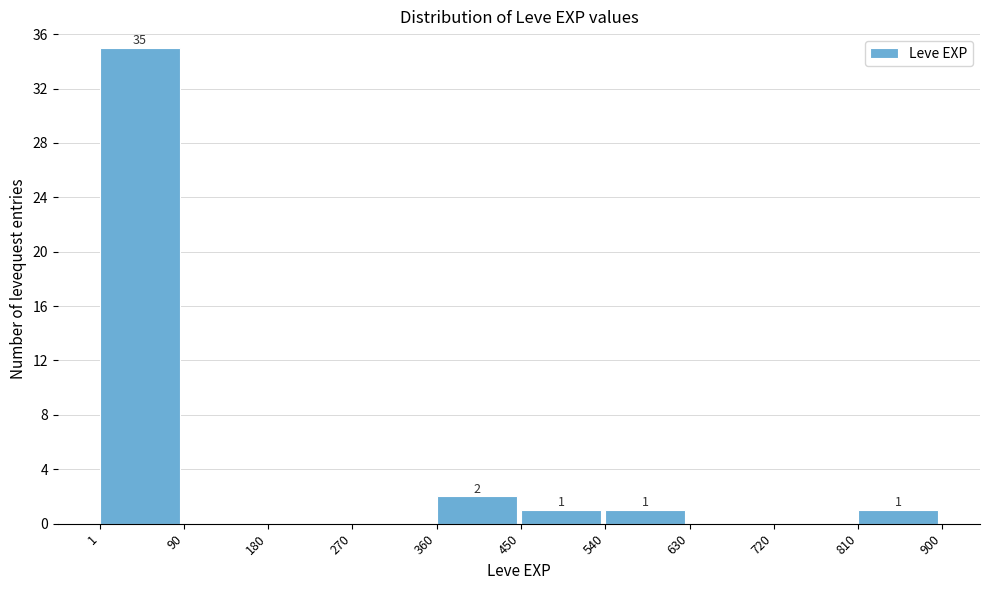

Which range on the x-axis has the tallest bar?

1 to 90